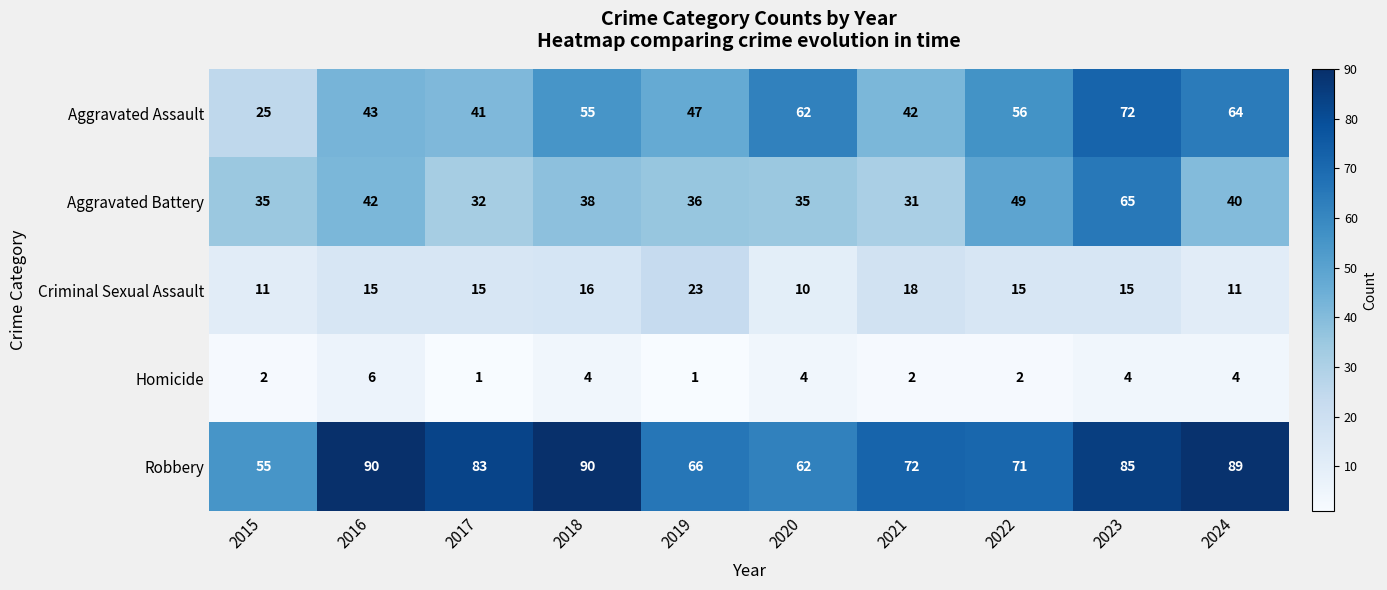

Is it true that Robbery equals 149 at 2016?

False